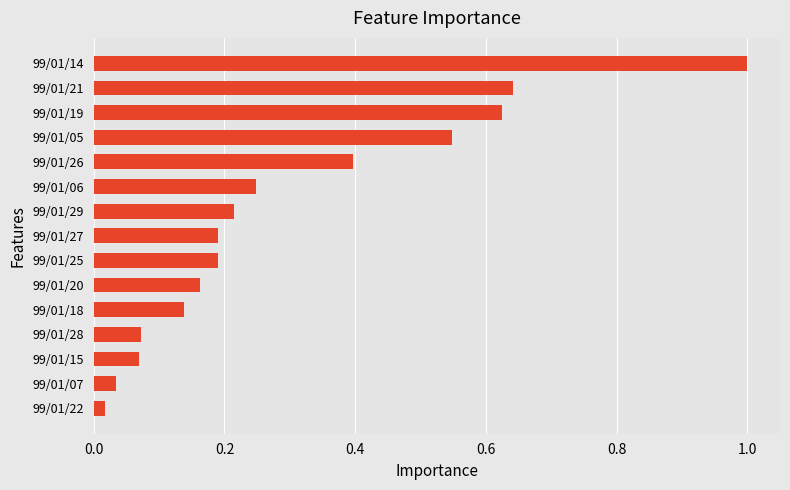

Between 99/01/06 and 99/01/27, which is larger?

99/01/06